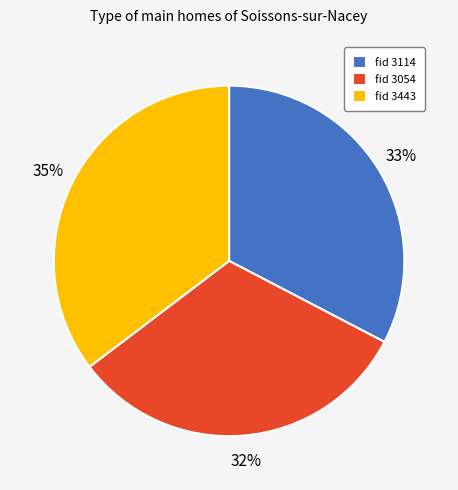

How many segments does this pie chart have?

3